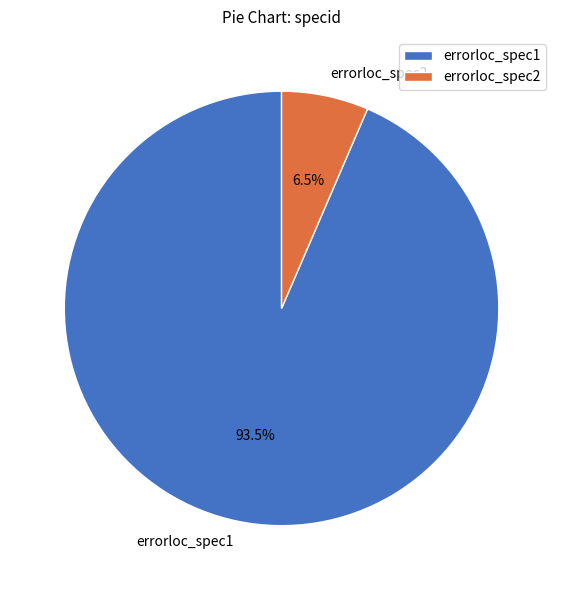

Which category has the biggest portion of the pie?

errorloc_spec1